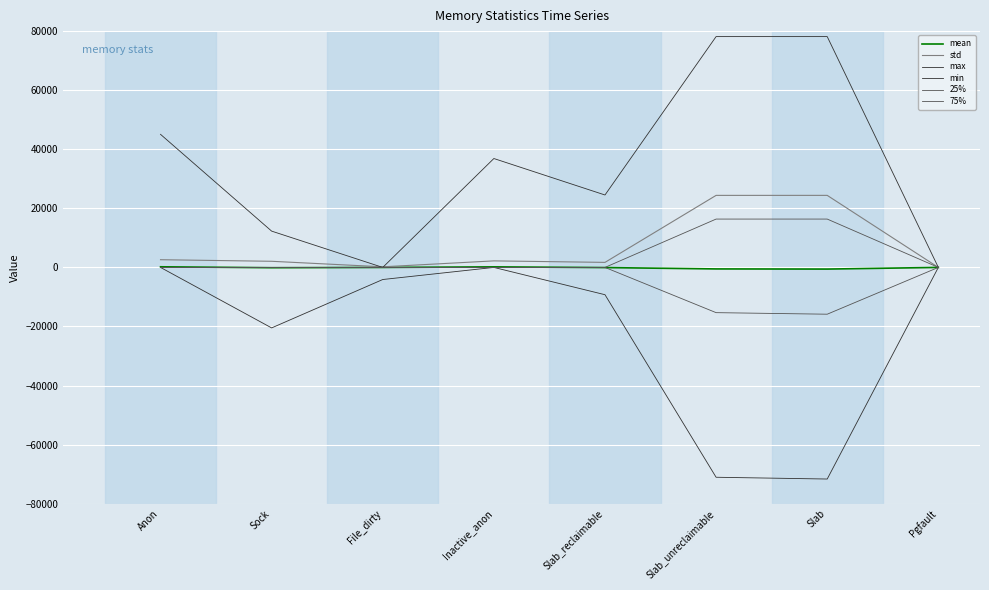

At which category is the sum across all series the highest?

Anon